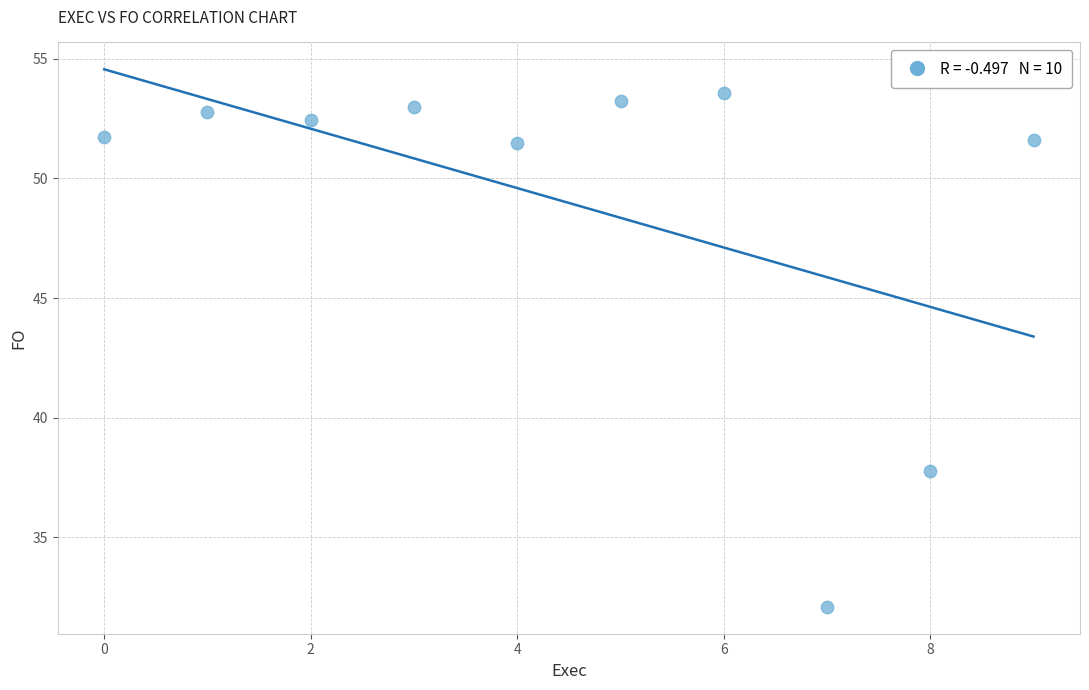

What Y value in the scatter plot is closest to 42?

37.8